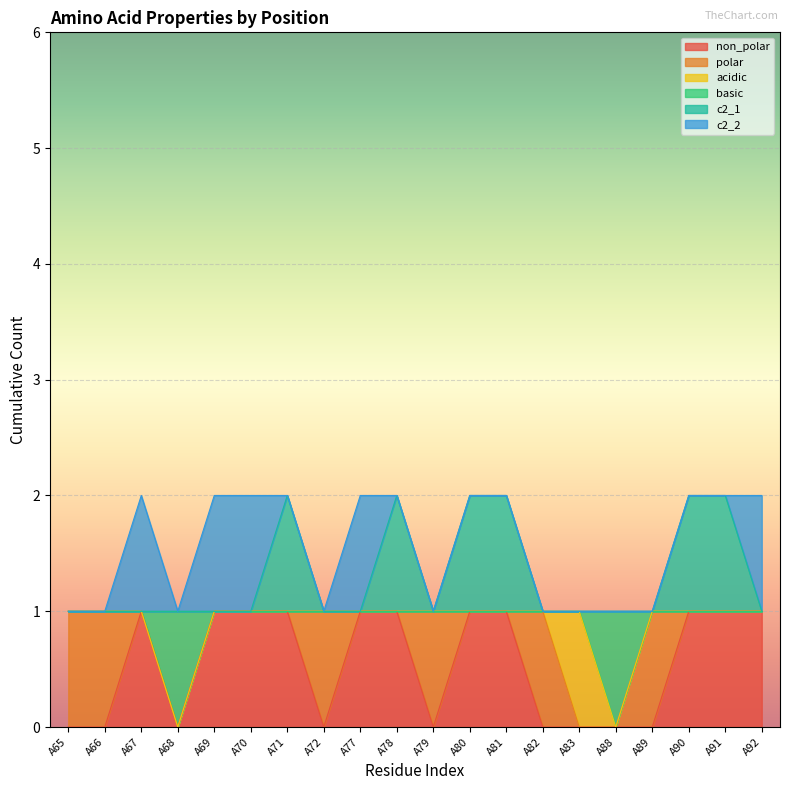

In c2_1, how many points are higher than both neighbors (excluding endpoints)?

2